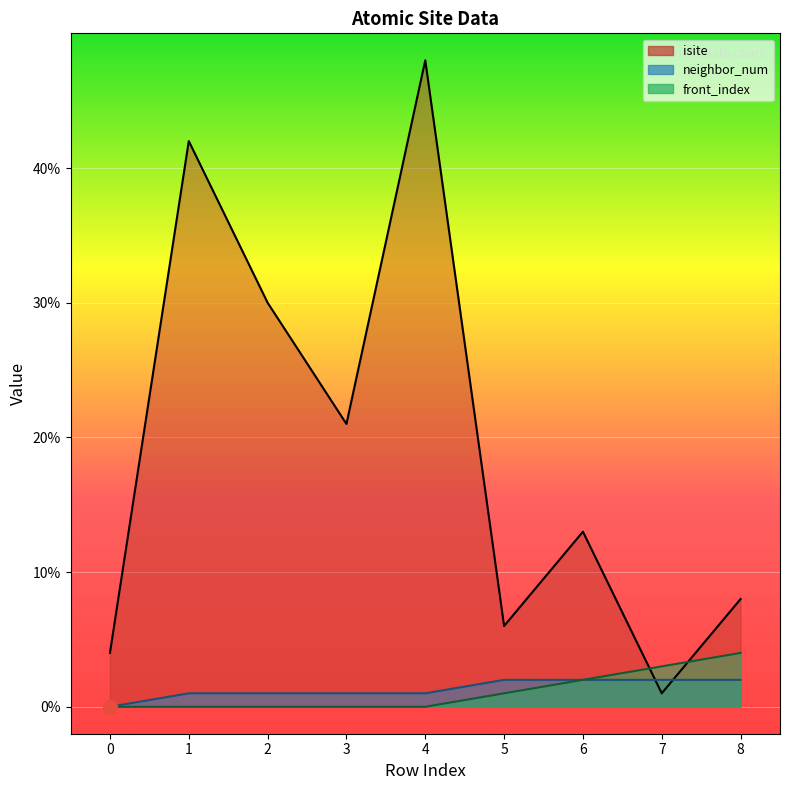

What is the greatest value displayed?

48